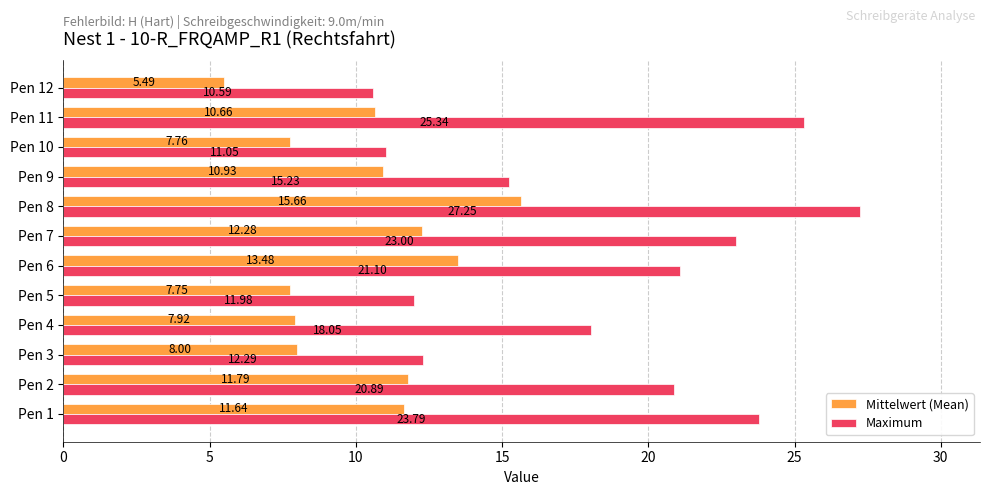

What is the sum of all Mittelwert (Mean) values?

123.3